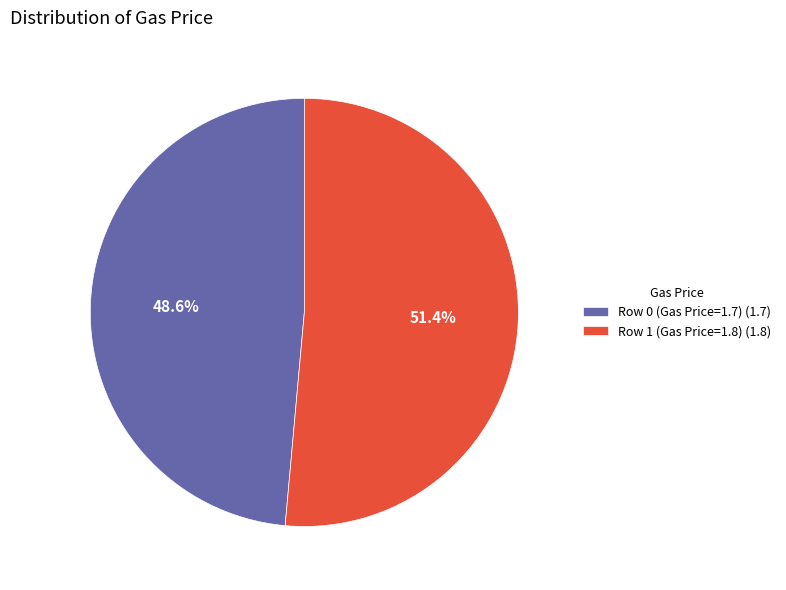

Is it true that Row 0 (Gas Price=1.7) is 49% of the pie?

True